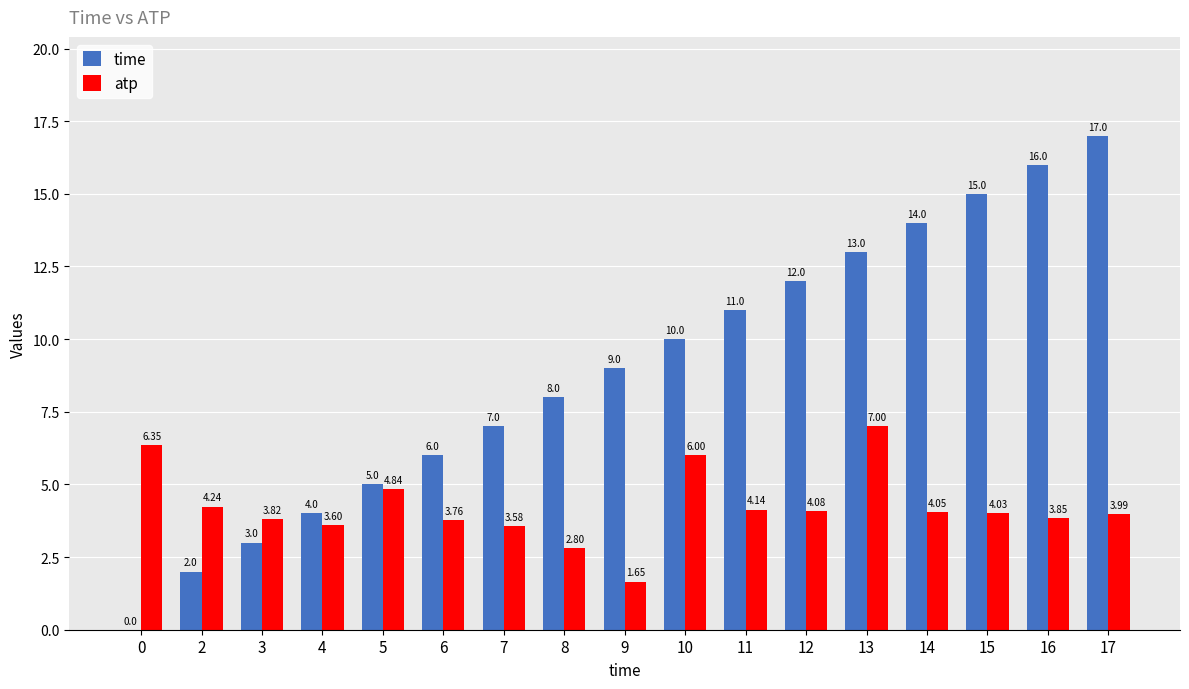

Which series has the largest total across all categories?

time